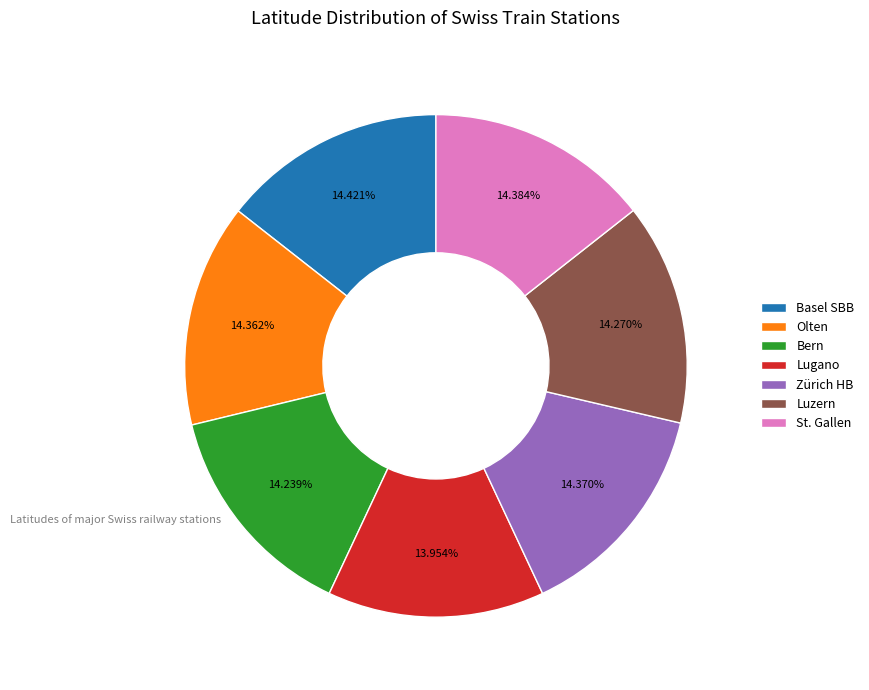

Is it true that St. Gallen is 14% of the pie?

True